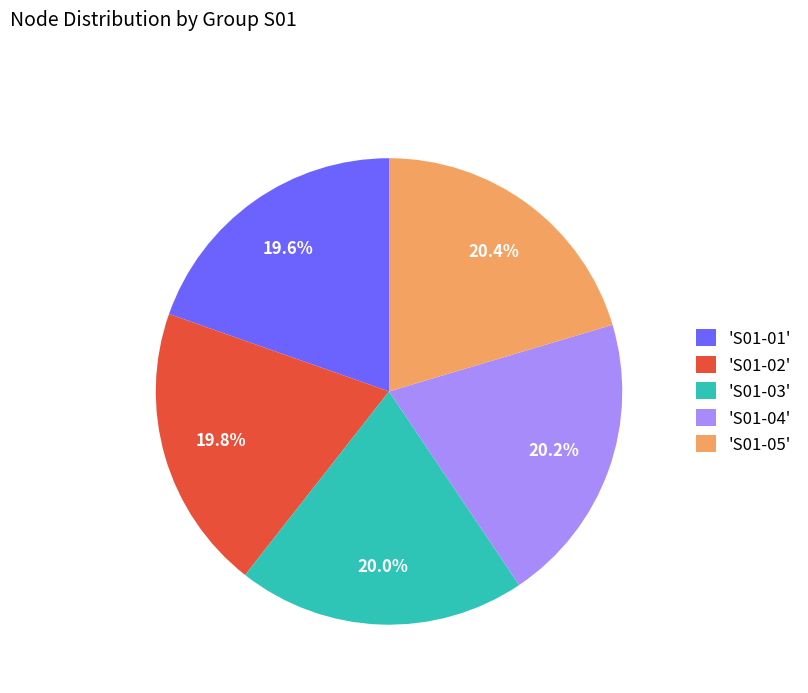

What is the ratio of the value at 'S01-03' to the value at 'S01-01'?

1.0